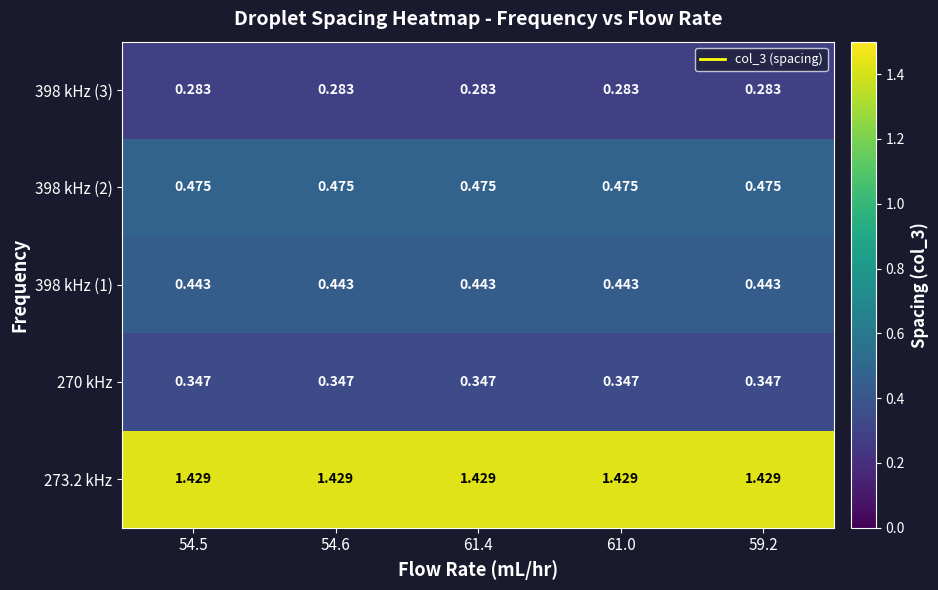

Rank the series at 61.0 from highest to lowest value.

273.2 kHz, 398 kHz (2), 398 kHz (1), 270 kHz, 398 kHz (3)